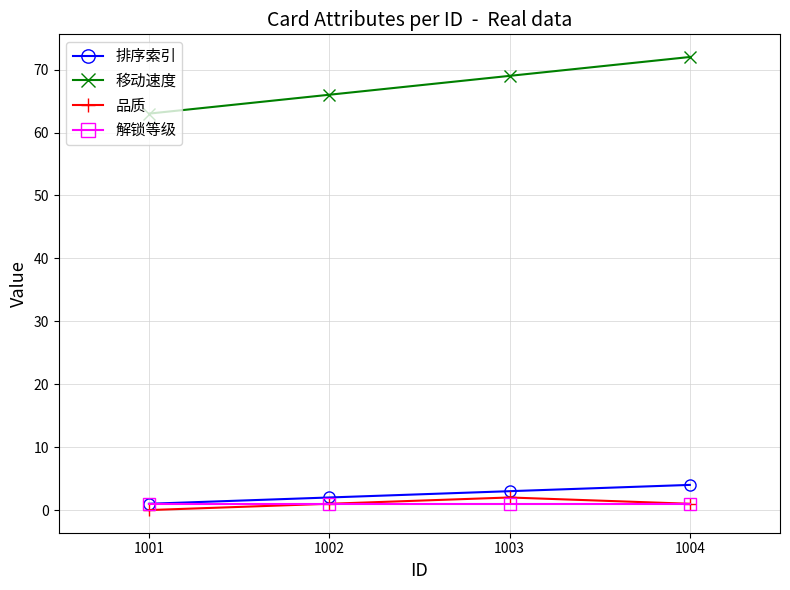

Is the value of 移动速度 at 1002 greater than the value of 排序索引 at 1001?

Yes